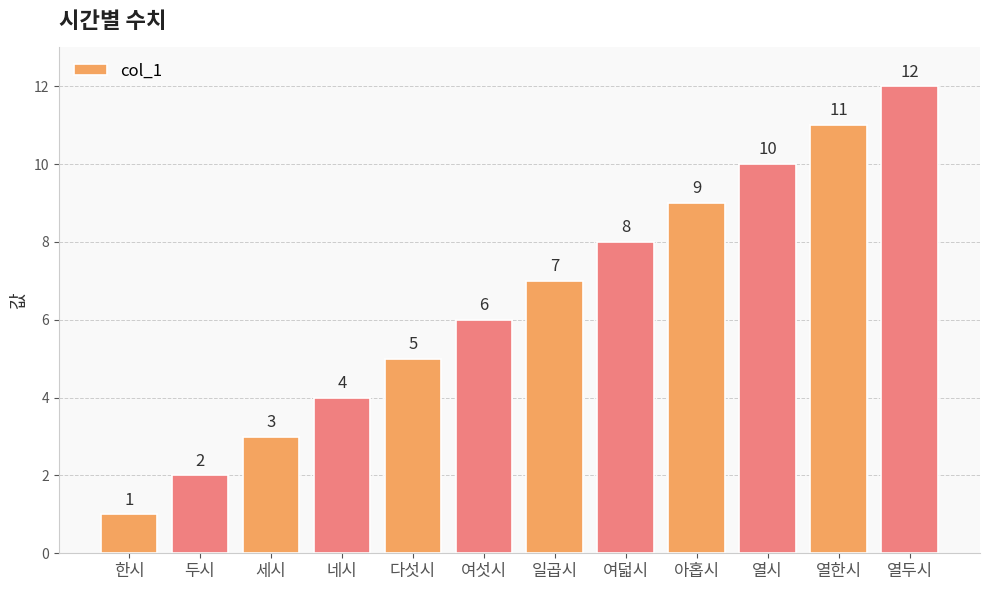

What value does the data have at 열시?

10